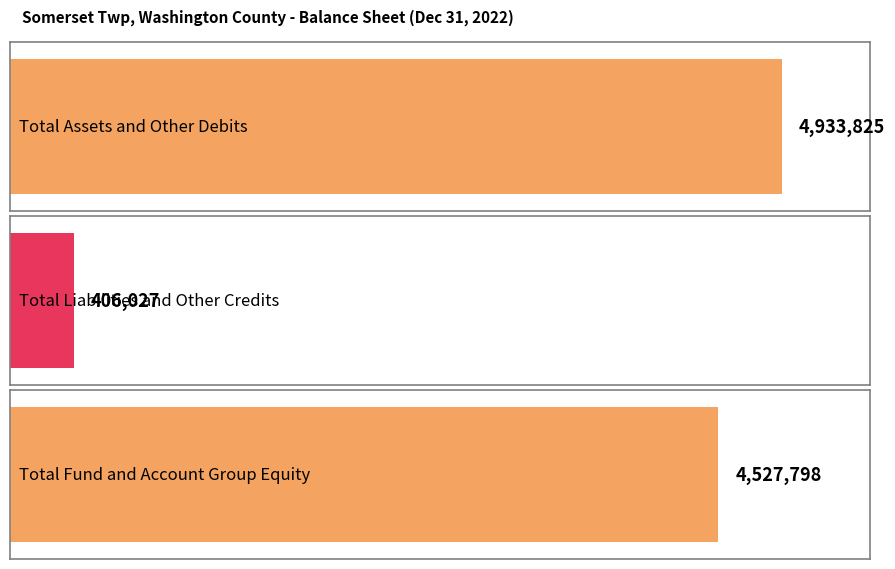

What is the minimum value shown in the chart?

406027